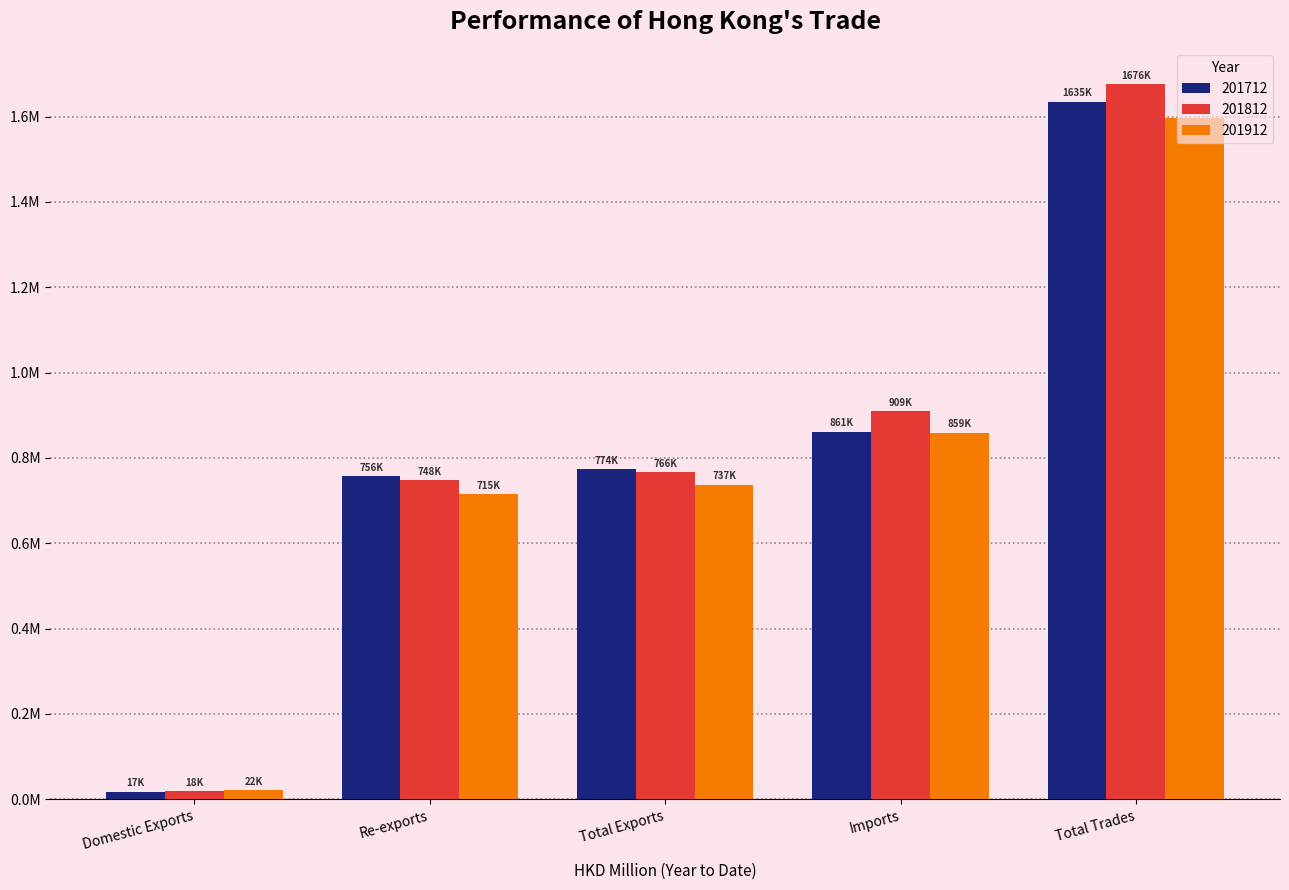

What position from the right is Domestic Exports?

5